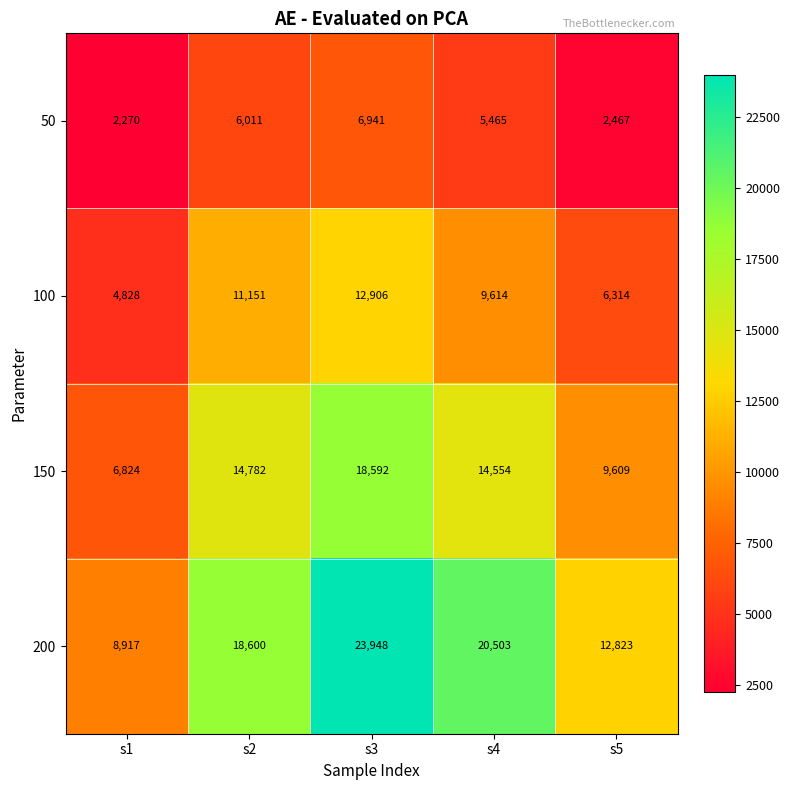

At which label is 200 closest to 16432?

s2